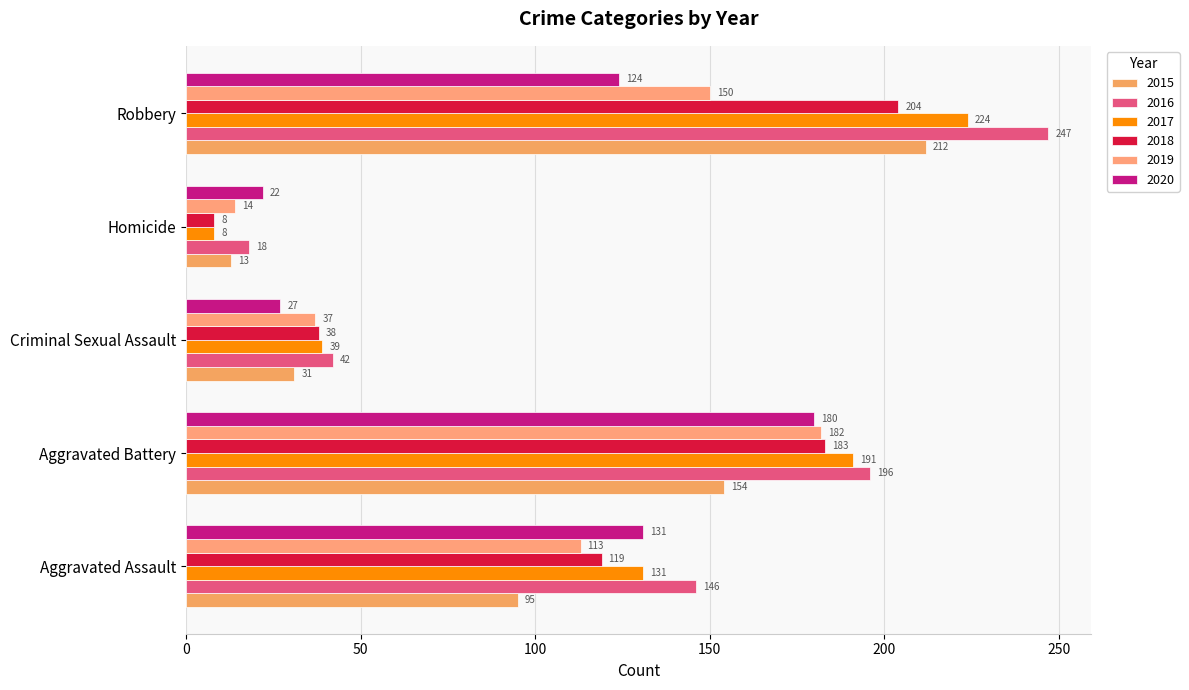

Count the number of categories in the chart.

5